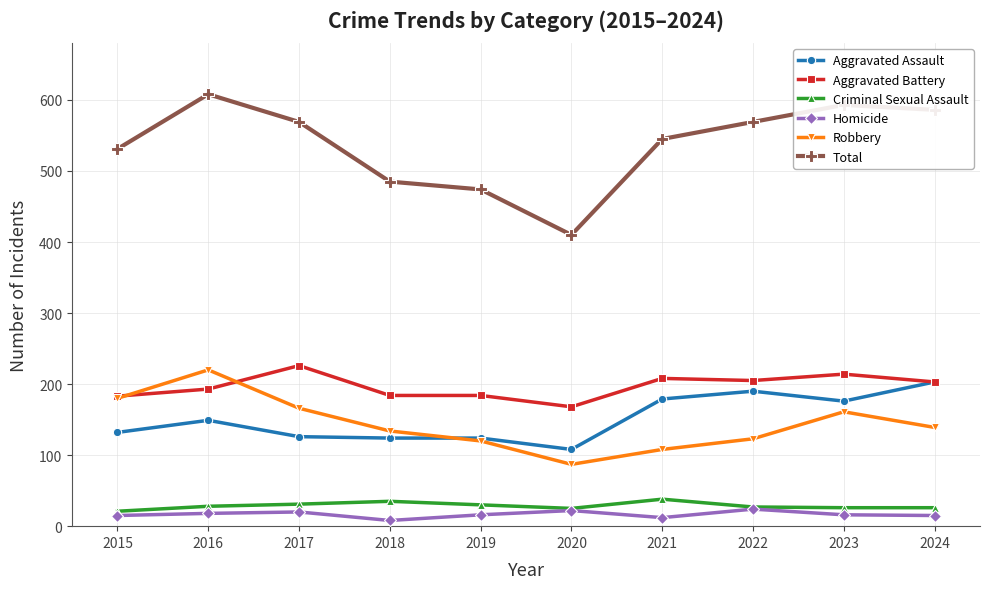

True or false: Homicide and Robbery cross at least once.

False